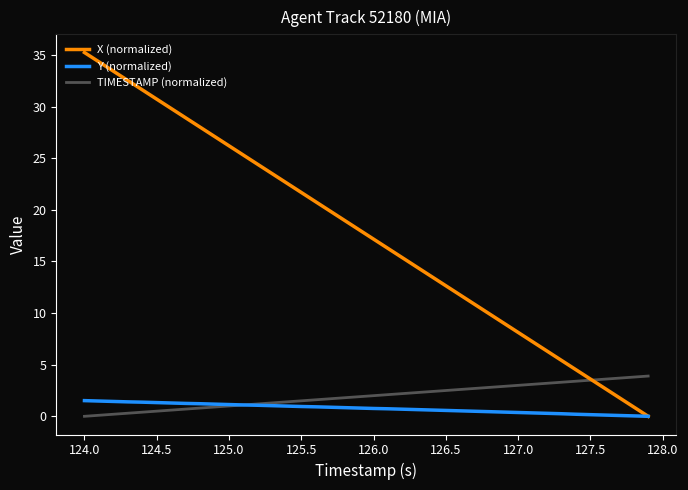

How many lines are shown in the chart?

3